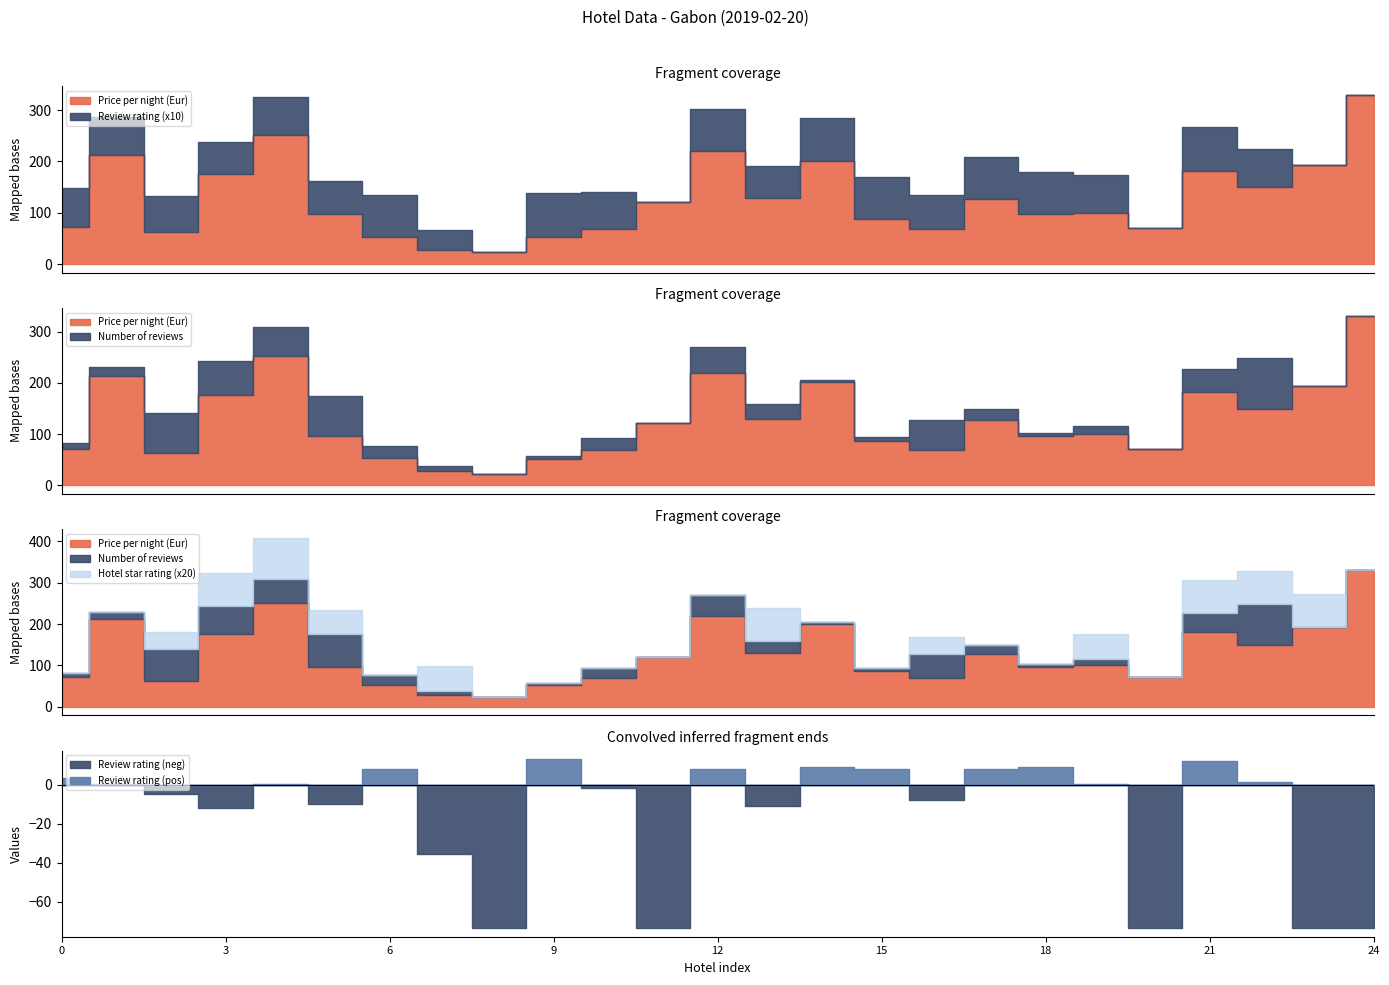

Is it true that Hotel star rating equals 3.2 at Hotel 3?

False